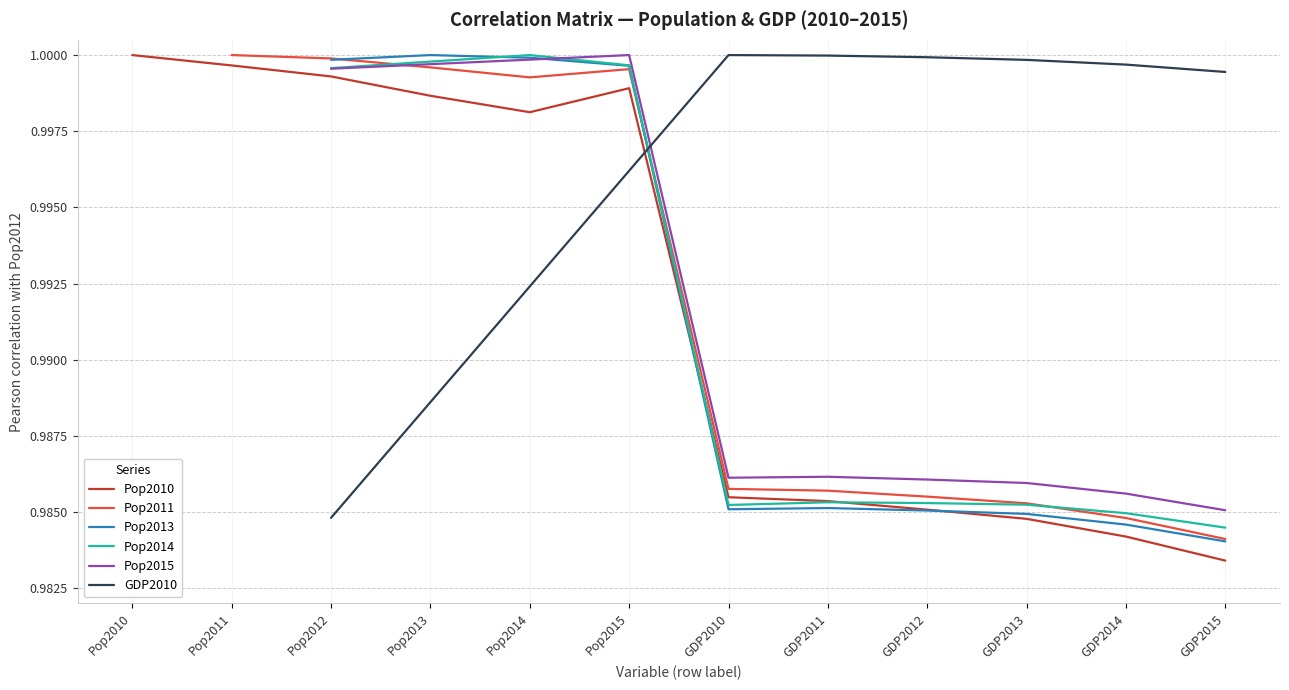

At which label is Pop2010 closest to 0?

GDP2015